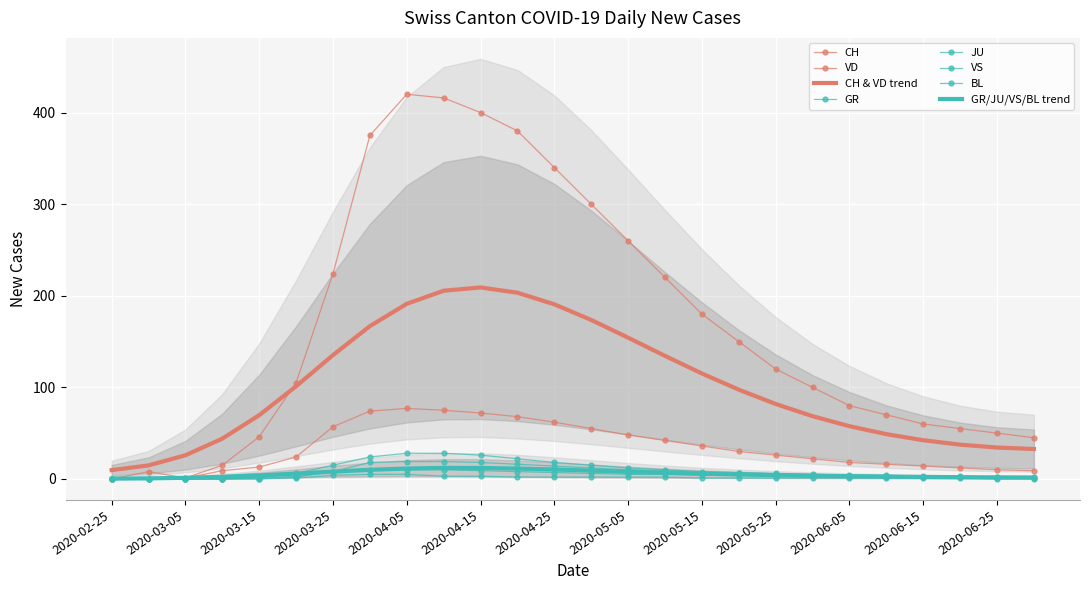

Reading left to right, what are all the values shown in this chart?

CH: 2020-02-25=0	2020-02-29=8	2020-03-05=1	2020-03-10=15	2020-03-15=46	2020-03-20=105	2020-03-25=224	2020-03-31=375	2020-04-05=420	2020-04-10=416	2020-04-15=400	2020-04-20=380	2020-04-25=340	2020-04-30=300	2020-05-05=260	2020-05-10=220	2020-05-15=180	2020-05-20=150	2020-05-25=120	2020-05-31=100	2020-06-05=80	2020-06-10=70	2020-06-15=60	2020-06-20=55	2020-06-25=50	2020-06-30=45
GR: 2020-02-25=0	2020-02-29=0	2020-03-05=0	2020-03-10=0	2020-03-15=0	2020-03-20=3	2020-03-25=8	2020-03-31=10	2020-04-05=10	2020-04-10=10	2020-04-15=9	2020-04-20=8	2020-04-25=7	2020-04-30=6	2020-05-05=5	2020-05-10=5	2020-05-15=4	2020-05-20=4	2020-05-25=3	2020-05-31=3	2020-06-05=2	2020-06-10=2	2020-06-15=2	2020-06-20=2	2020-06-25=1	2020-06-30=1
JU: 2020-02-25=0	2020-02-29=0	2020-03-05=0	2020-03-10=0	2020-03-15=0	2020-03-20=1	2020-03-25=4	2020-03-31=5	2020-04-05=5	2020-04-10=3	2020-04-15=3	2020-04-20=2	2020-04-25=2	2020-04-30=2	2020-05-05=2	2020-05-10=2	2020-05-15=1	2020-05-20=1	2020-05-25=1	2020-05-31=1	2020-06-05=1	2020-06-10=1	2020-06-15=1	2020-06-20=1	2020-06-25=0	2020-06-30=0
VS: 2020-02-25=0	2020-02-29=0	2020-03-05=0	2020-03-10=0	2020-03-15=1	2020-03-20=6	2020-03-25=15	2020-03-31=24	2020-04-05=28	2020-04-10=28	2020-04-15=26	2020-04-20=22	2020-04-25=18	2020-04-30=15	2020-05-05=12	2020-05-10=10	2020-05-15=8	2020-05-20=7	2020-05-25=6	2020-05-31=5	2020-06-05=4	2020-06-10=4	2020-06-15=3	2020-06-20=3	2020-06-25=2	2020-06-30=2
BL: 2020-02-25=0	2020-02-29=0	2020-03-05=0	2020-03-10=0	2020-03-15=2	2020-03-20=2	2020-03-25=8	2020-03-31=18	2020-04-05=19	2020-04-10=19	2020-04-15=18	2020-04-20=16	2020-04-25=14	2020-04-30=12	2020-05-05=10	2020-05-10=9	2020-05-15=7	2020-05-20=6	2020-05-25=5	2020-05-31=4	2020-06-05=3	2020-06-10=3	2020-06-15=2	2020-06-20=2	2020-06-25=2	2020-06-30=1
VD: 2020-02-25=0	2020-02-29=0	2020-03-05=1	2020-03-10=9	2020-03-15=13	2020-03-20=24	2020-03-25=57	2020-03-31=74	2020-04-05=77	2020-04-10=75	2020-04-15=72	2020-04-20=68	2020-04-25=62	2020-04-30=55	2020-05-05=48	2020-05-10=42	2020-05-15=36	2020-05-20=30	2020-05-25=26	2020-05-31=22	2020-06-05=18	2020-06-10=16	2020-06-15=14	2020-06-20=12	2020-06-25=10	2020-06-30=9